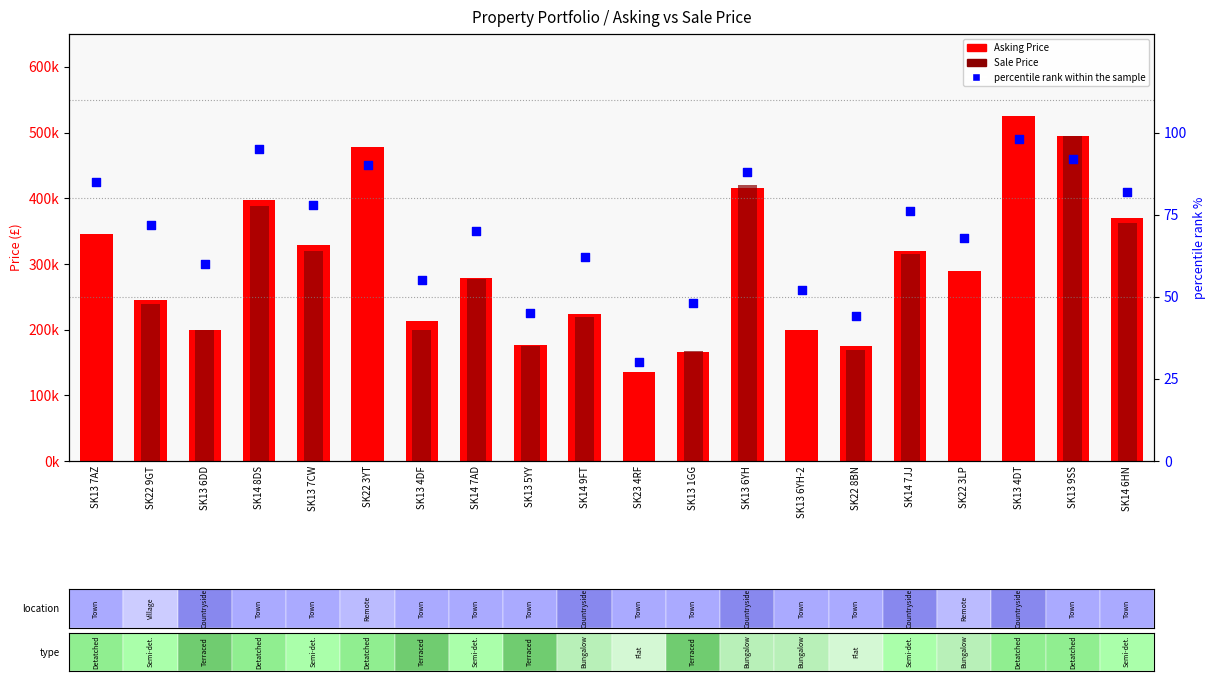

Which series contains the lowest Y value?

percentile rank within the sample